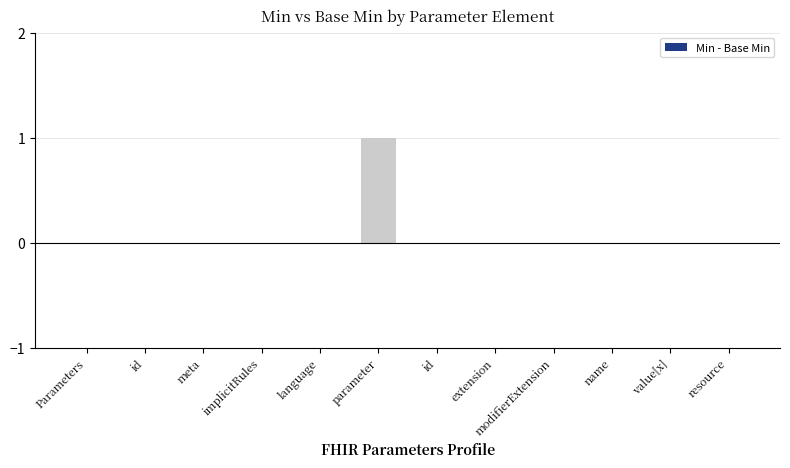

List the labels in order of value, smallest first.

Parameters, id, meta, implicitRules, language, id, extension, modifierExtension, name, value[x], resource, parameter